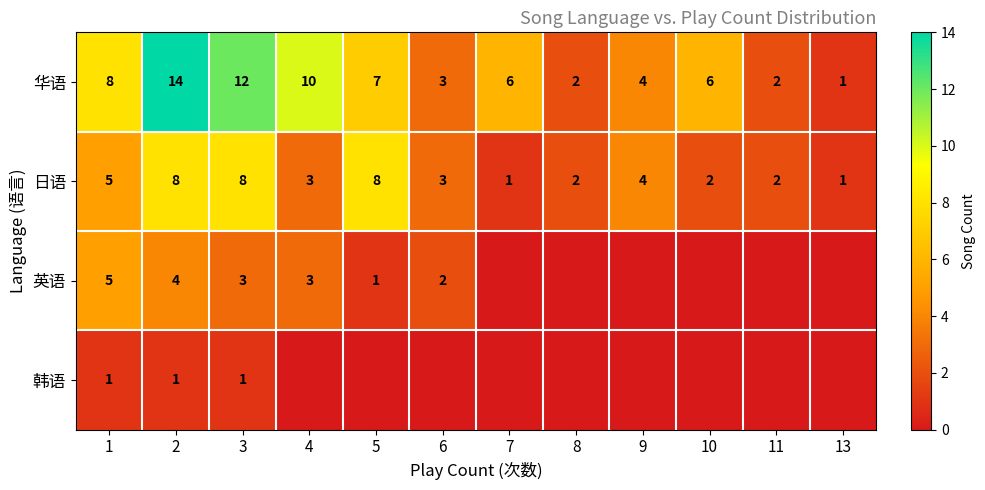

What is the sum of the 华语 values at 2 and 10?

20